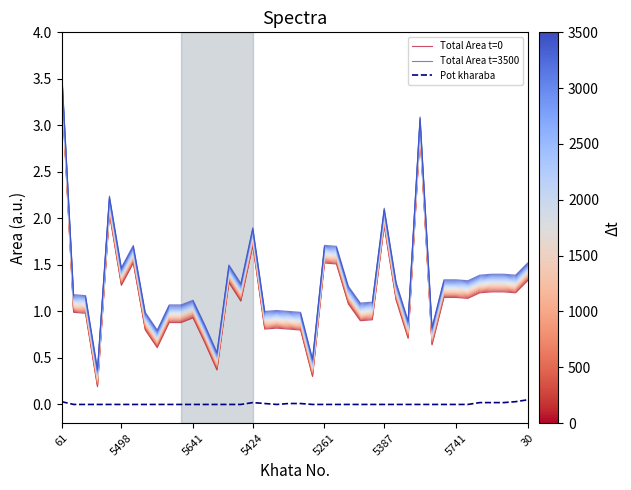

How many lines are shown in the chart?

3